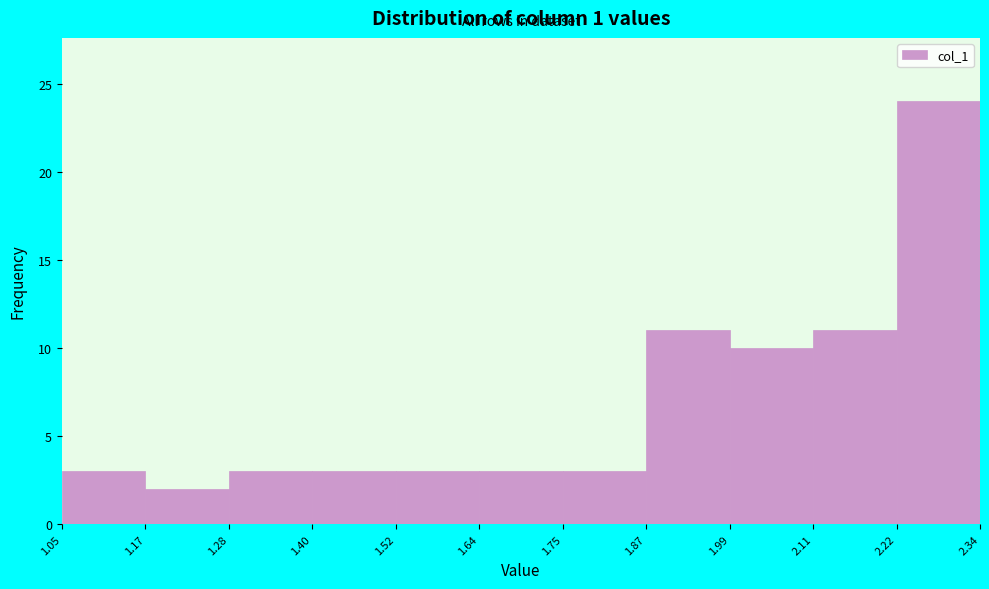

Which range on the x-axis has the tallest bar?

2.22 to 2.34